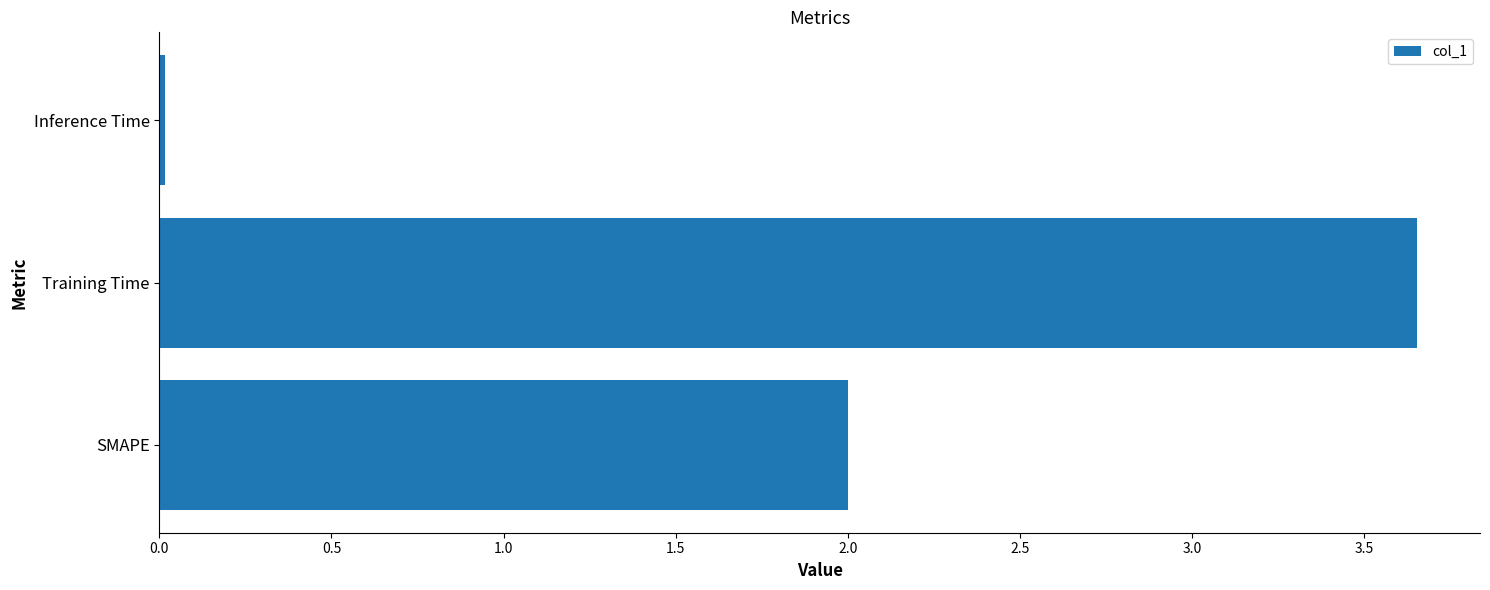

List the labels in order of value, smallest first.

Inference Time, SMAPE, Training Time